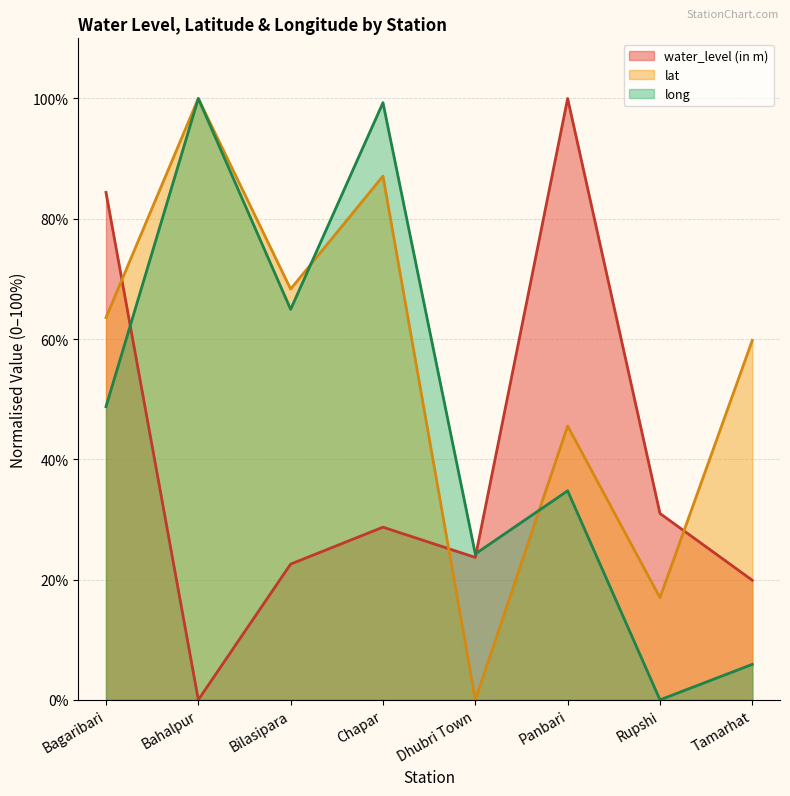

Which series changed the most between Dhubri Town and Rupshi?

long